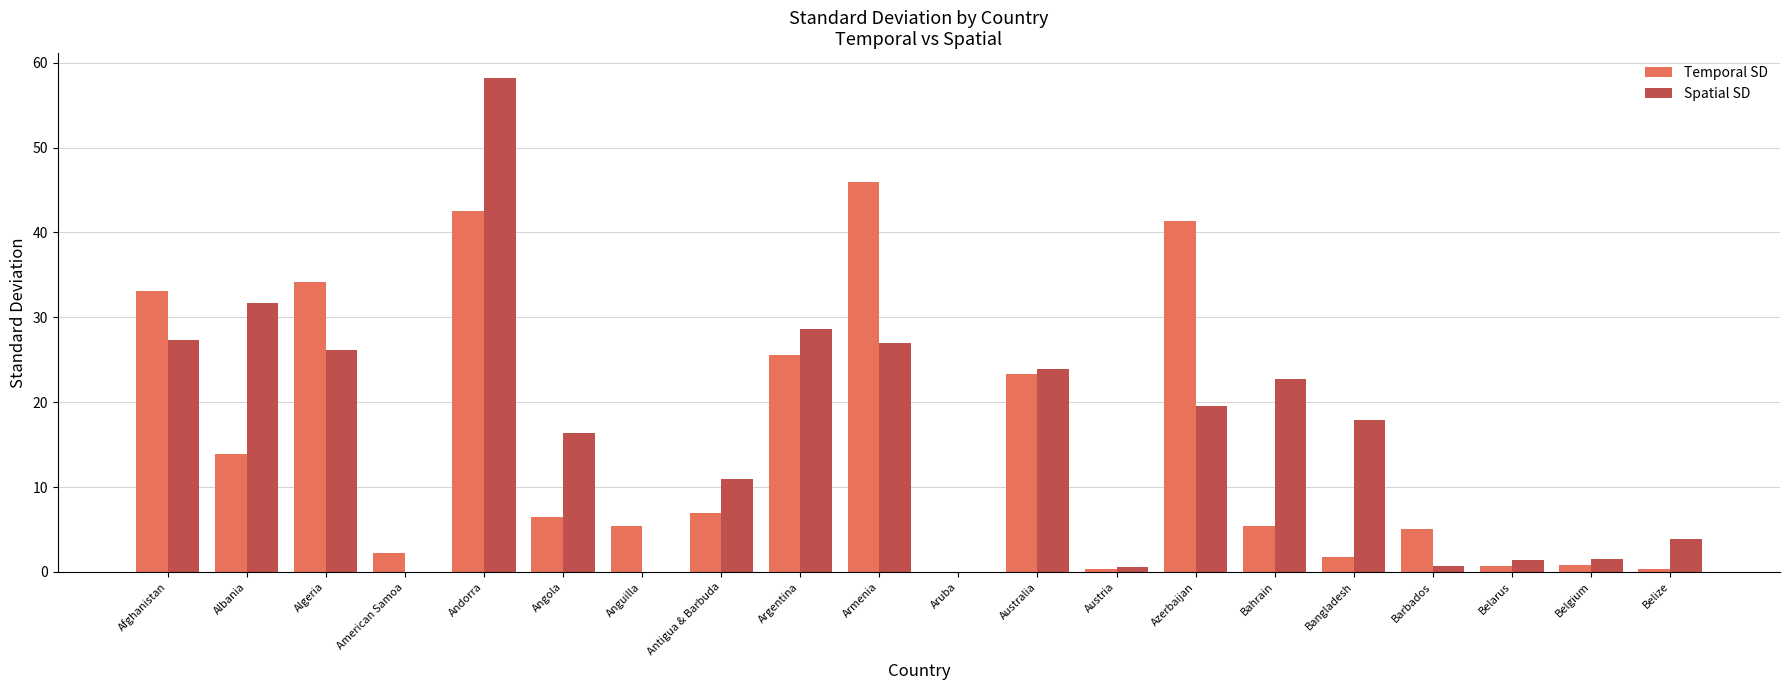

What is the sum of all Temporal SD values?

295.3